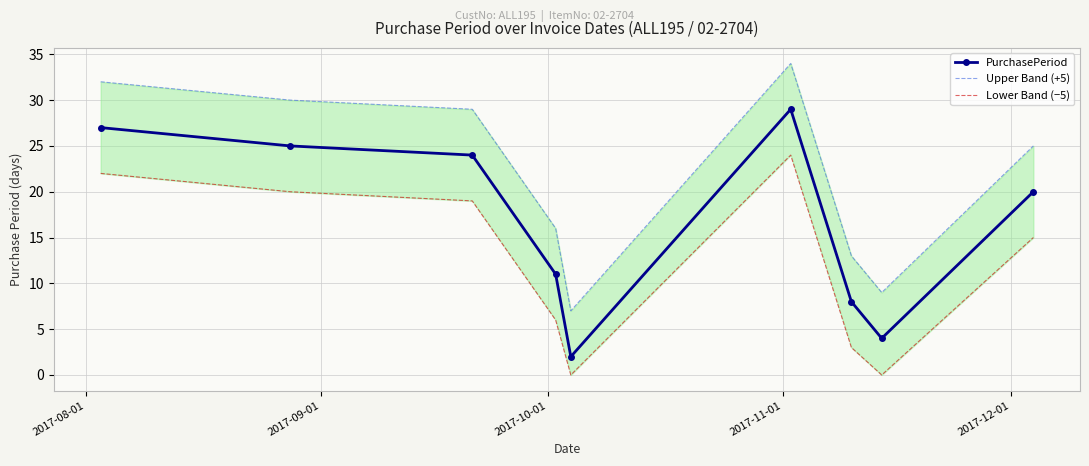

List the series in order of their overall mean, lowest first.

Lower Band (−5), PurchasePeriod, Upper Band (+5)